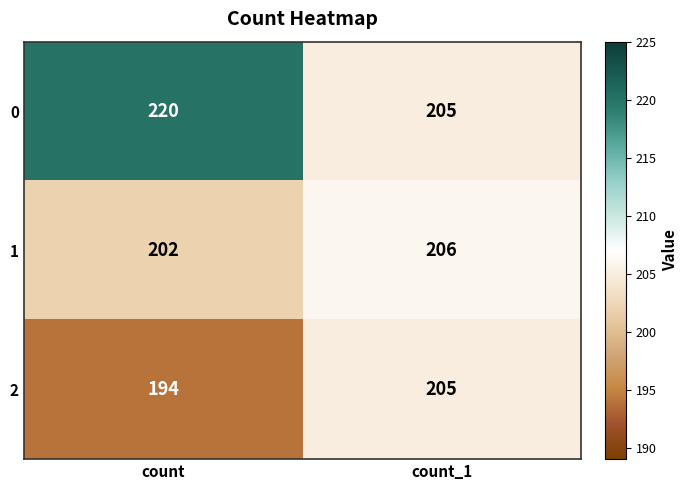

At how many categories does at least one series exceed 209?

1